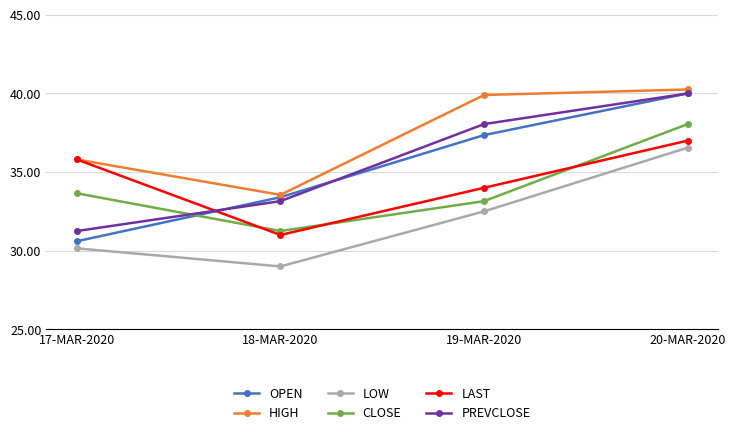

How many data points does each series have?

4